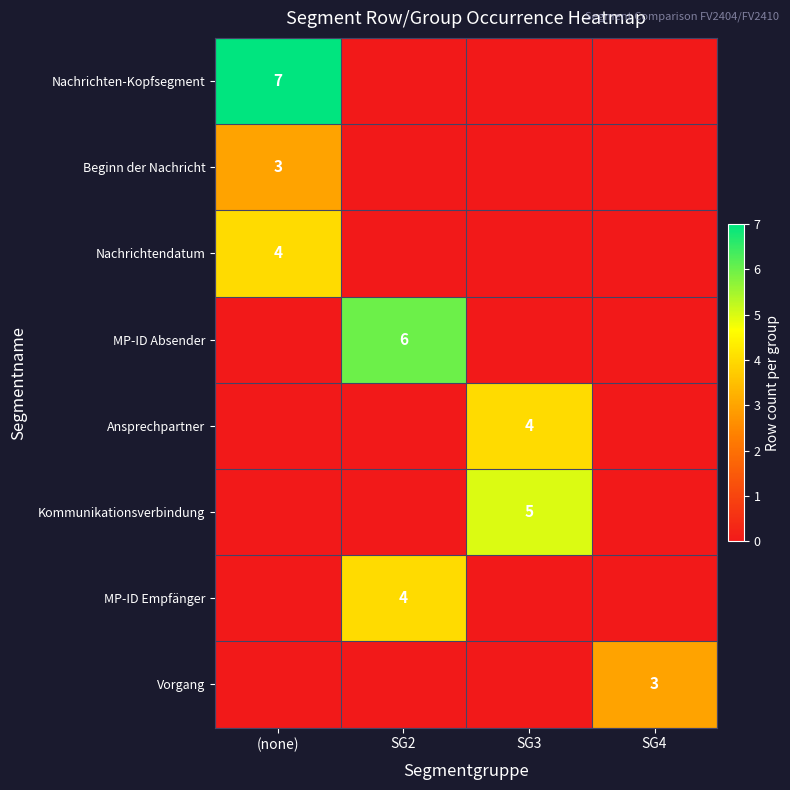

The MP-ID Absender series shows 6 at SG2. True or false?

True